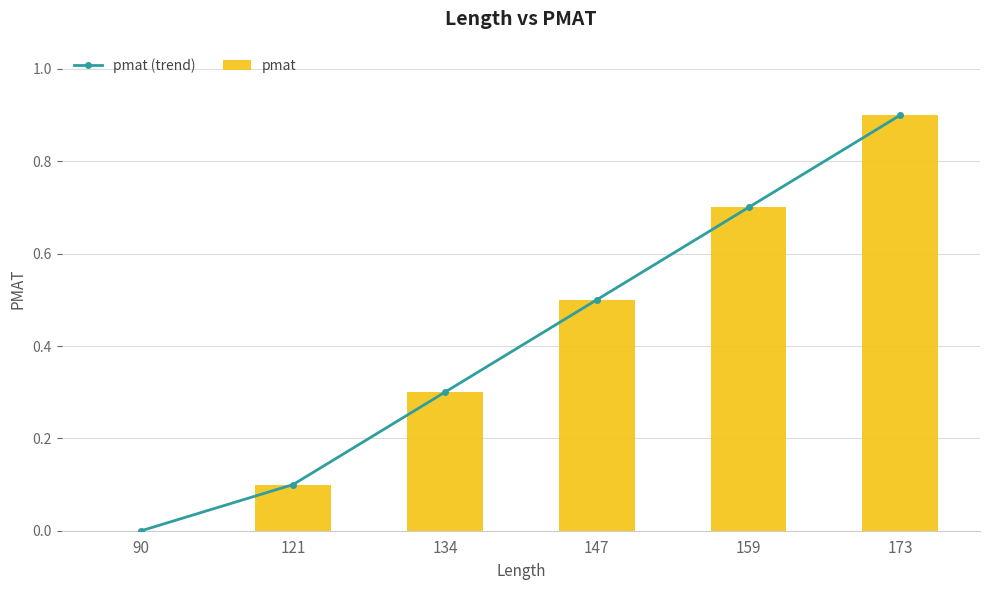

What is the value of the pmat (trend) bar at the 6th from the left?

0.9